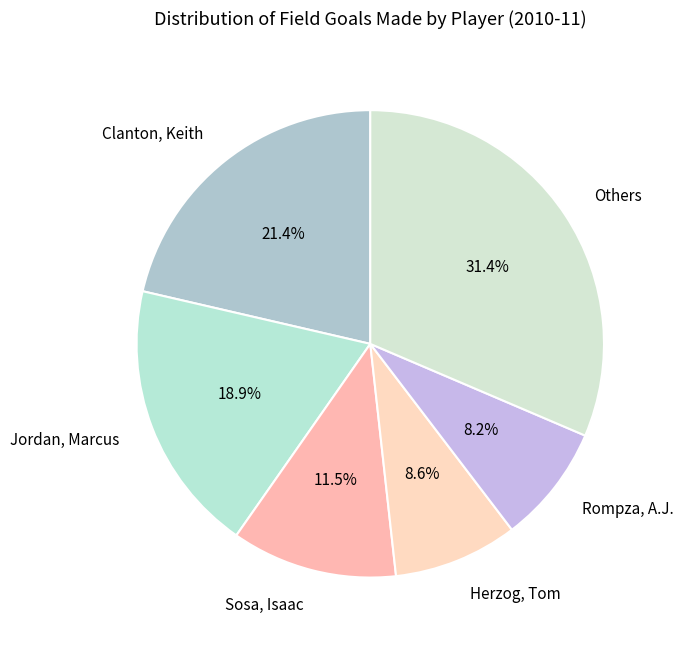

Between Others and Clanton, Keith, which is larger?

Others